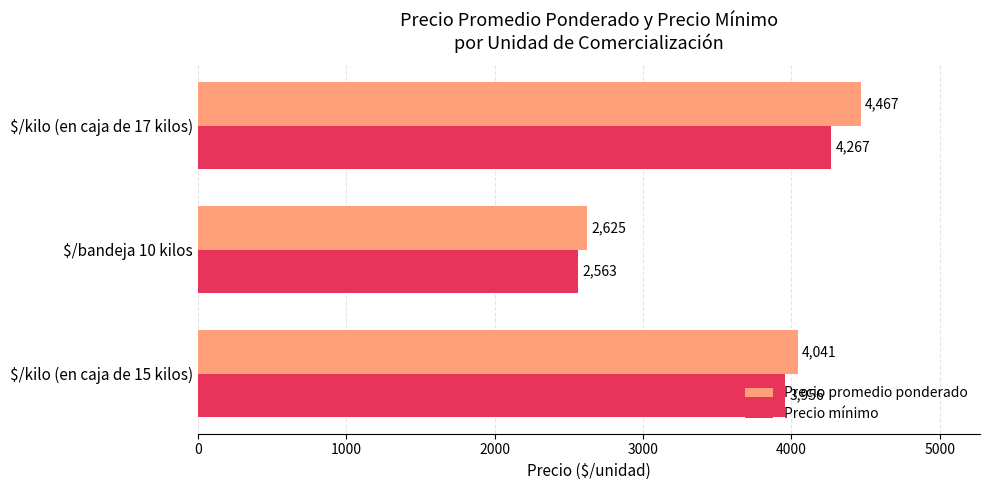

What is the total value across all series at $/kilo (en caja de 15 kilos)?

7997